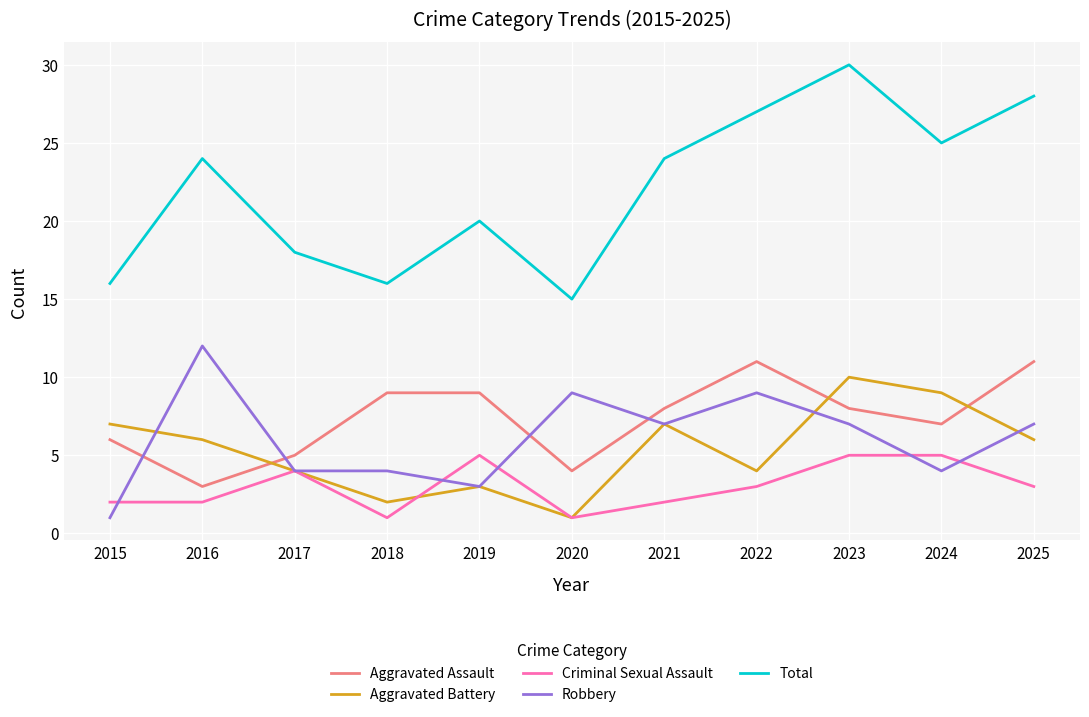

What is the total value across all series at 2020?

30